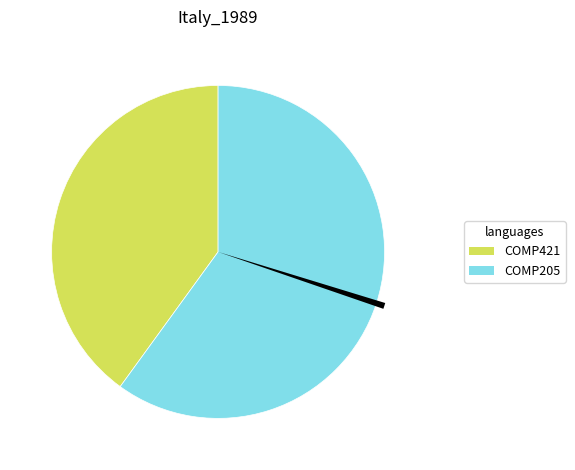

What is the change in value from COMP421 to COMP205?

+3